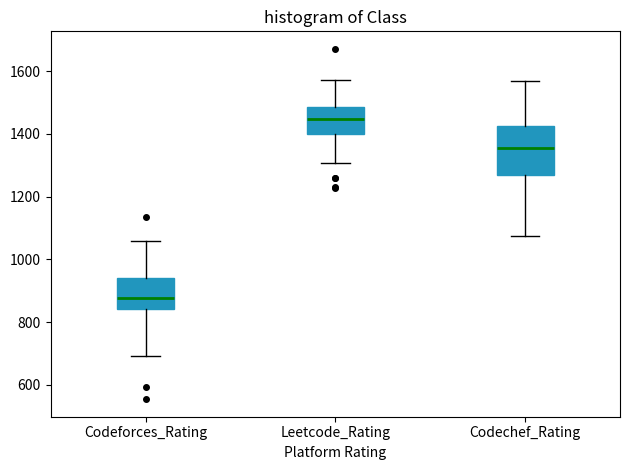

Where does the median line of the box for Leetcode_Rating sit on the y-axis? The values are not printed on the chart, so give them approximately, as read against the axis.

1440